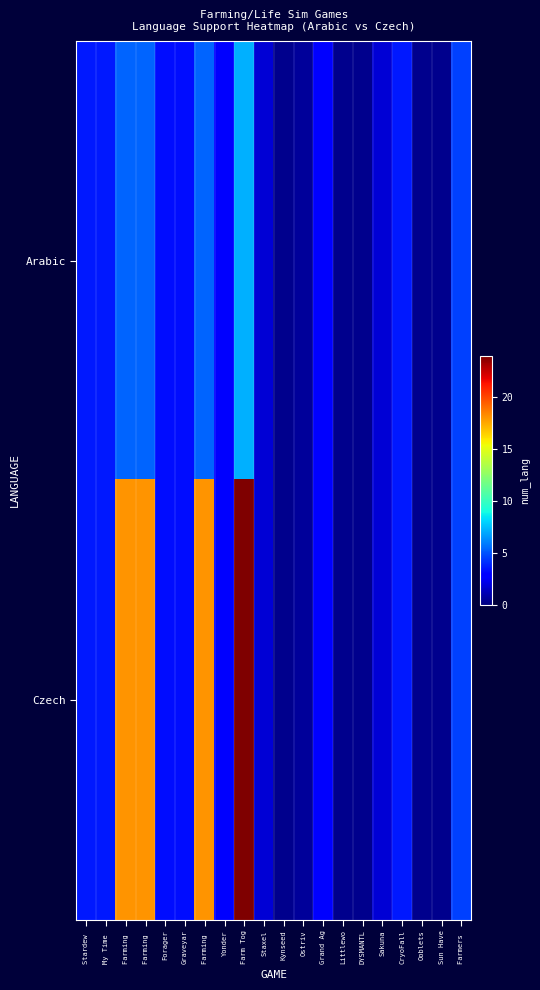

Which series has the largest total across all categories?

Czech